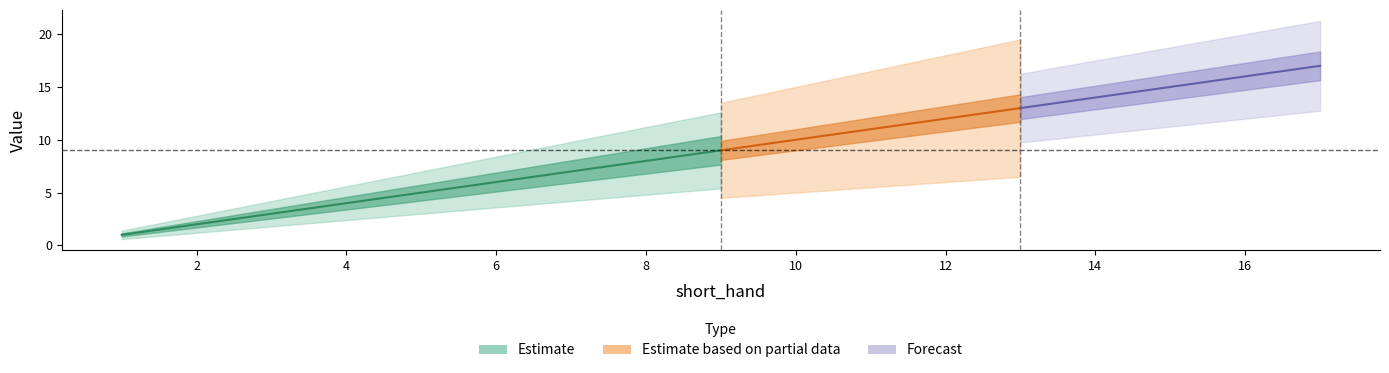

What is the difference between the second highest and minimum values in the description series?

15